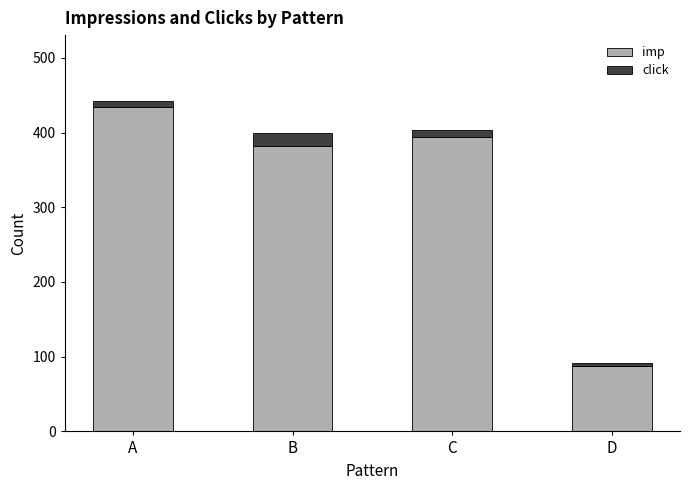

What is the sum of the imp values at B and D?

470